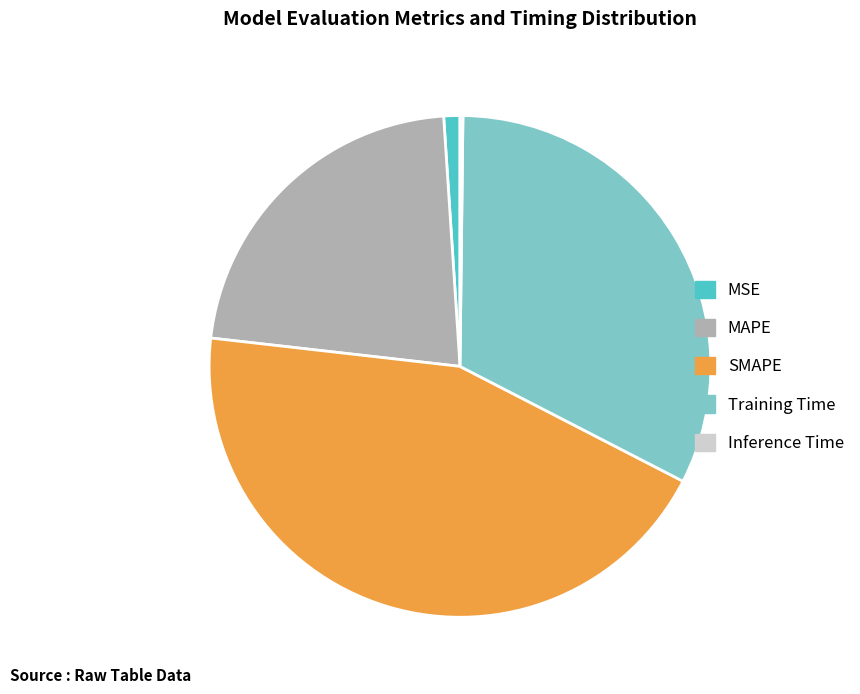

Is it true that Training Time is 32% of the pie?

True